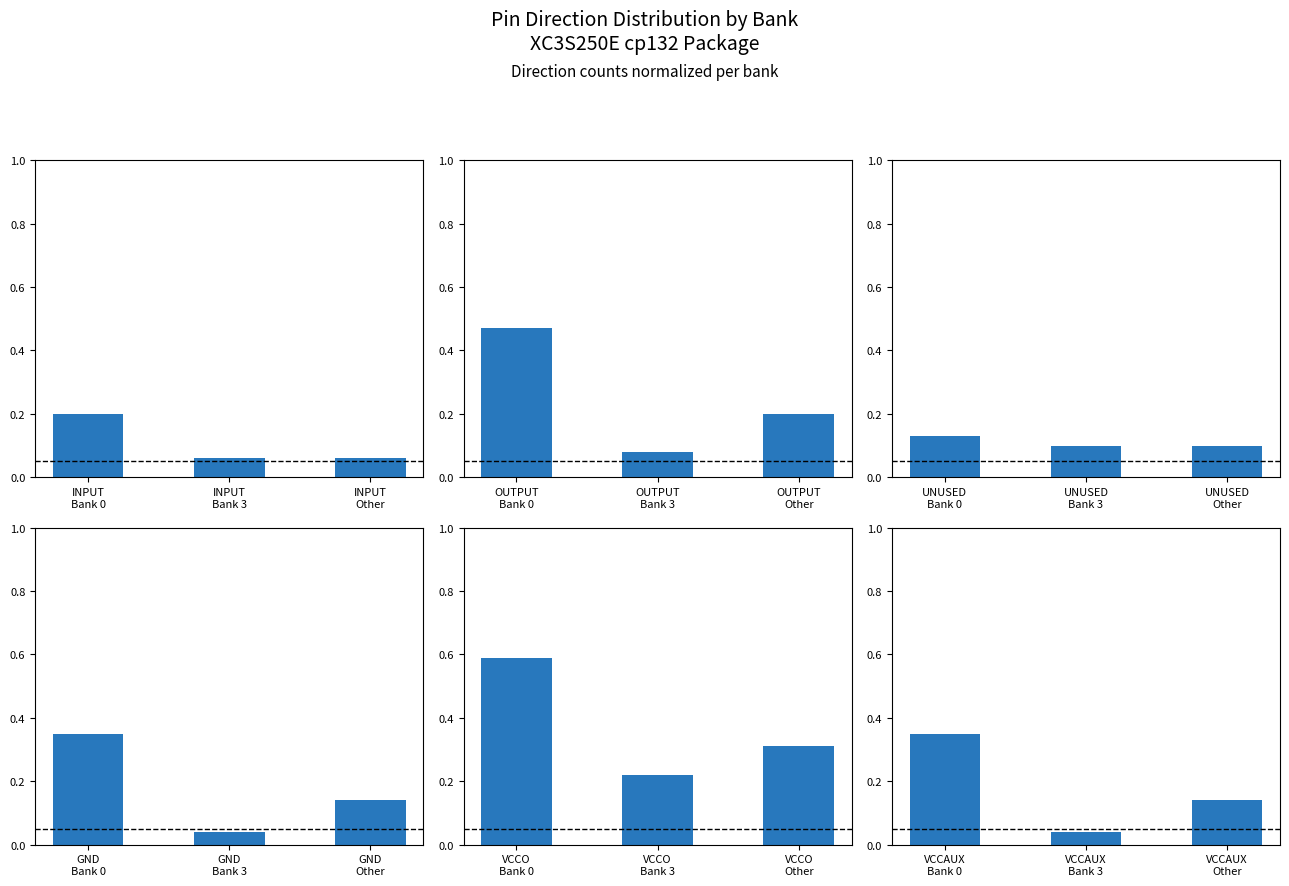

Rank the series by their maximum value, from lowest to highest.

UNUSED, INPUT, GND, VCCAUX, OUTPUT, VCCO